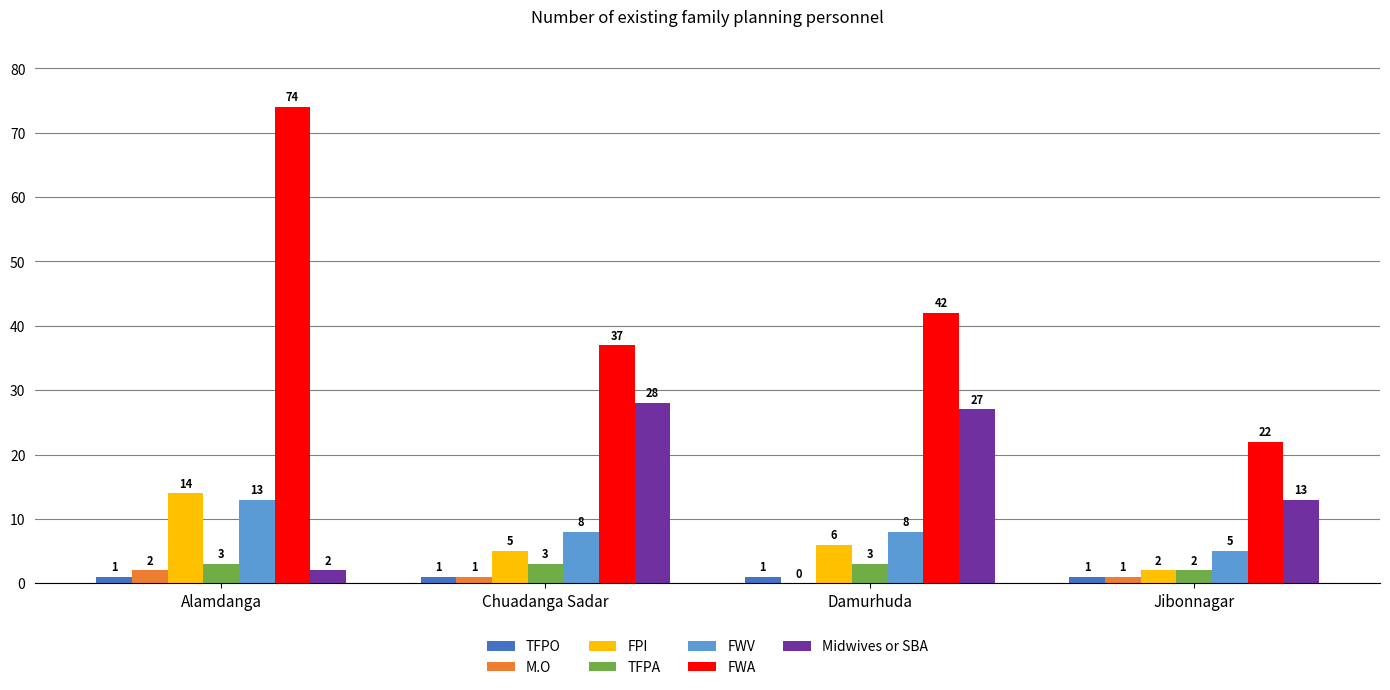

What is the sum of all M.O values?

4